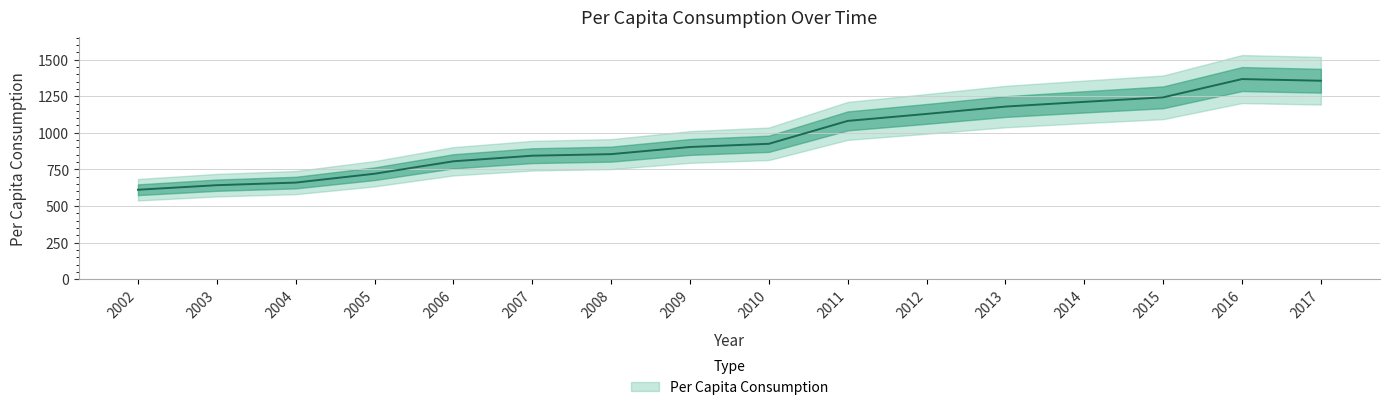

The value at 2013 is 2000.2. True or false?

False